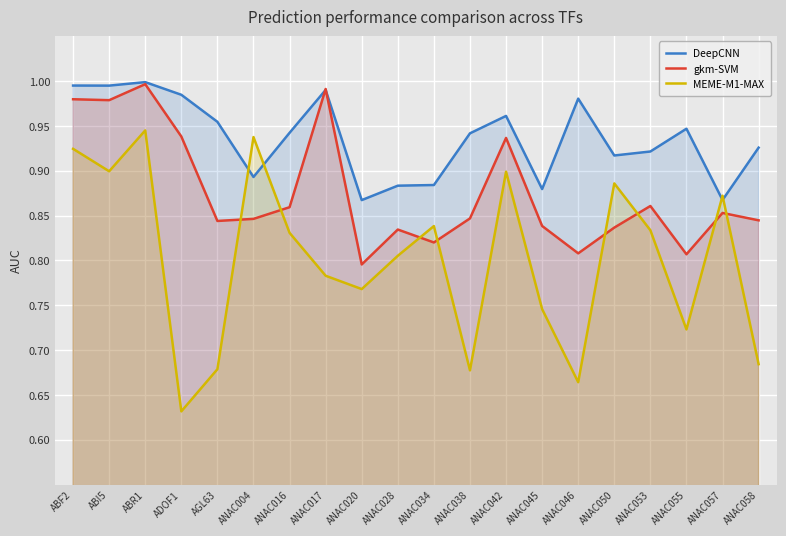

After their last crossing, which series has the higher values: DeepCNN or MEME-M1-MAX?

DeepCNN